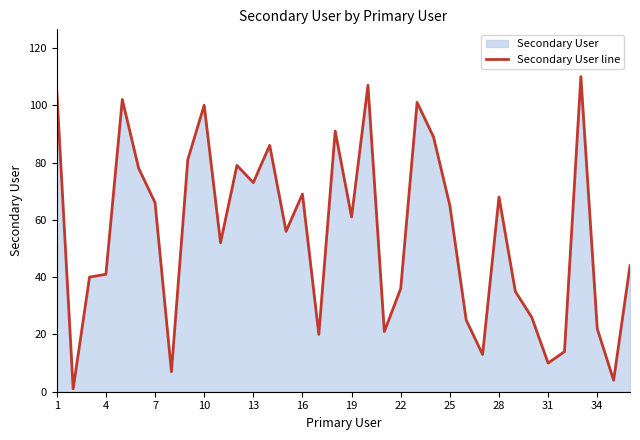

How many series are shown in this chart?

1